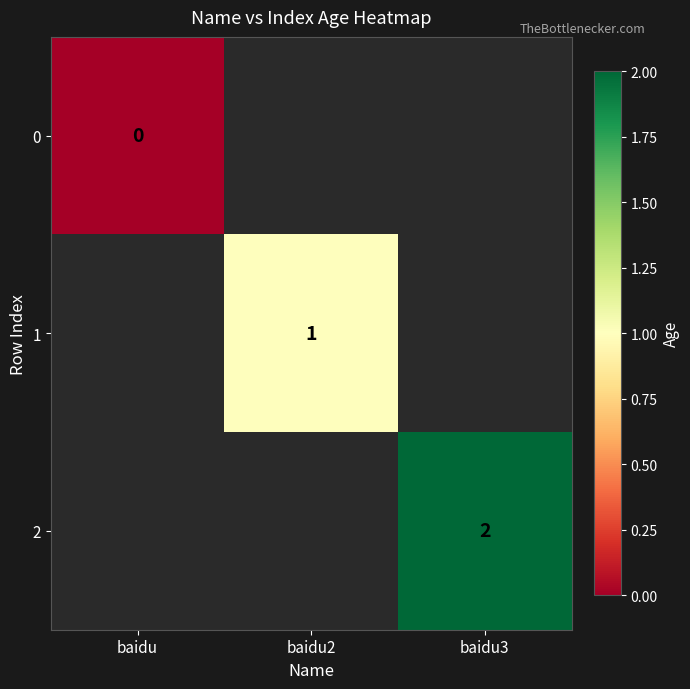

Count the number of categories in the chart.

3